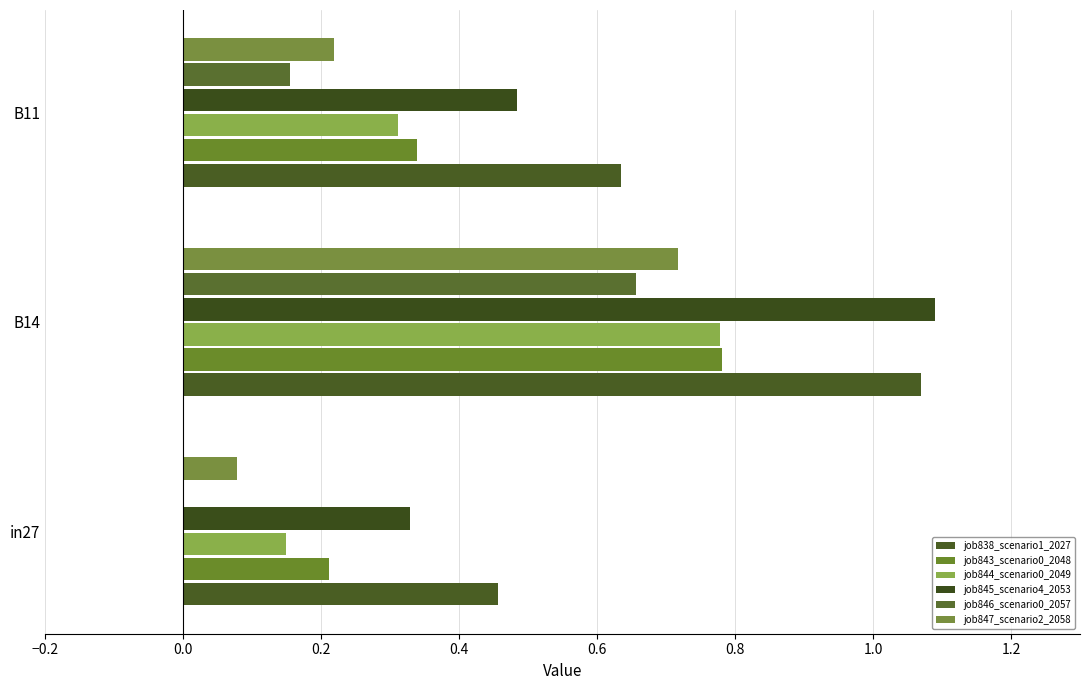

How many series are shown in this chart?

6